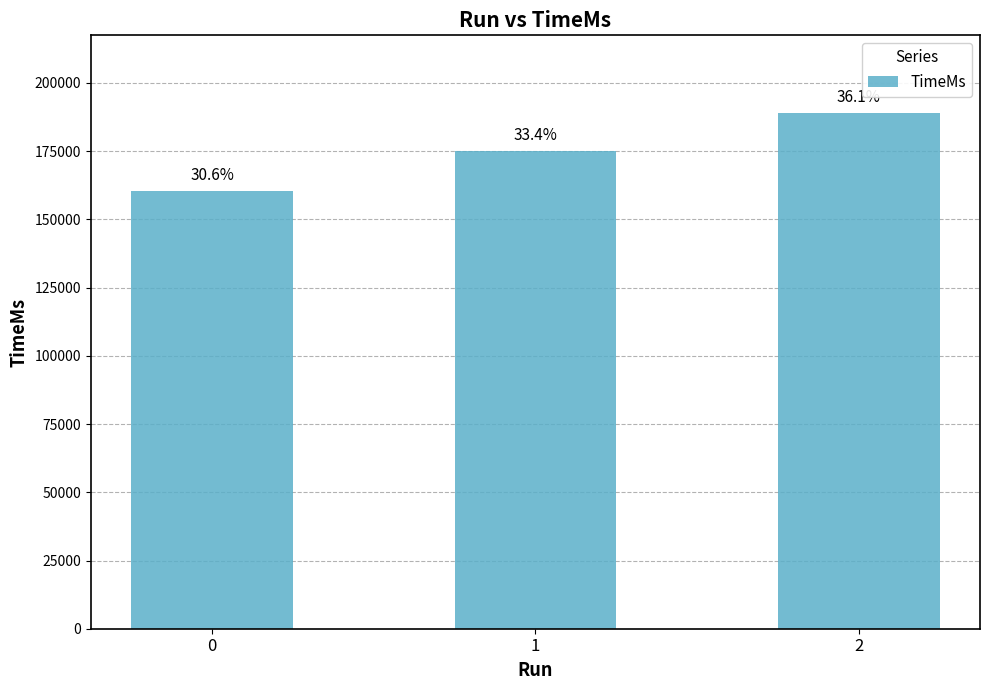

What is the sum of the values at 0 and 2?

349416